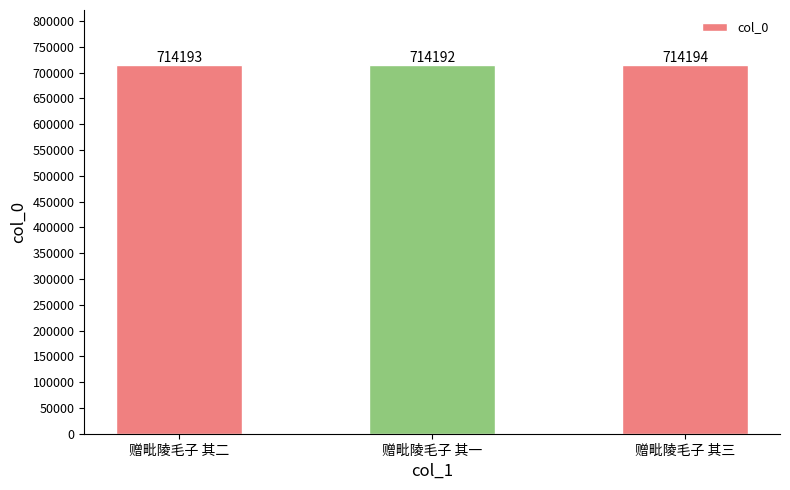

The value at 赠毗陵毛子 其三 is 1147681. True or false?

False